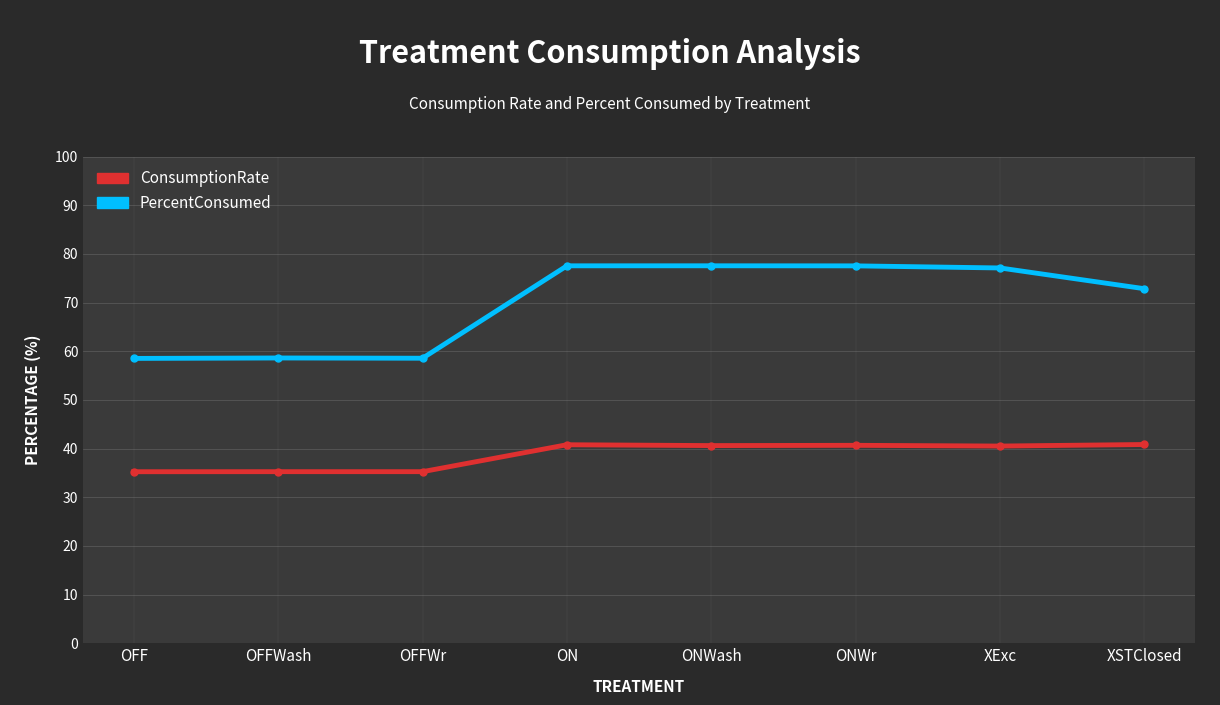

How many series are shown in this chart?

2